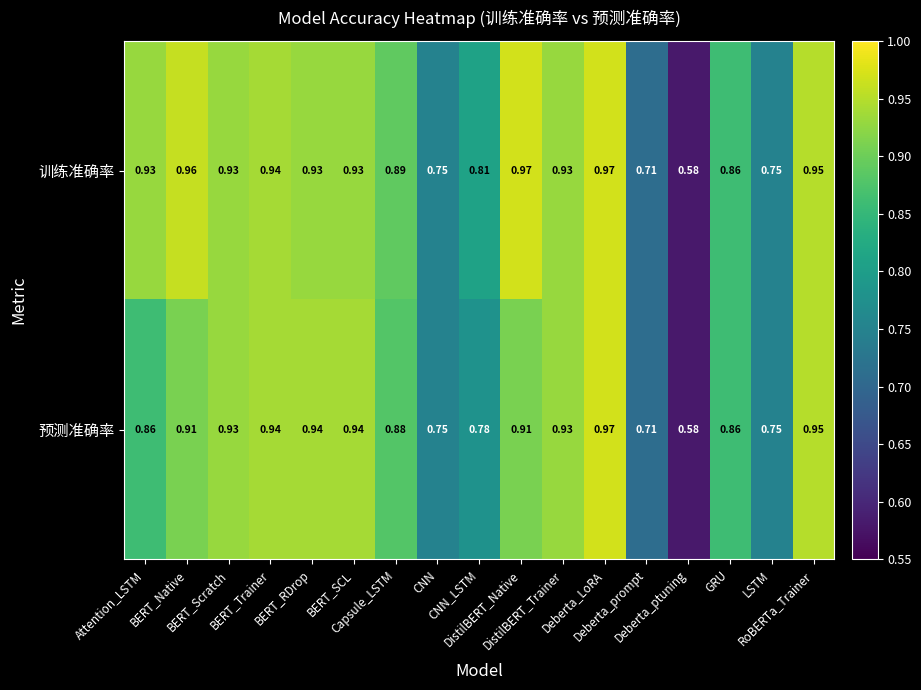

Which series has the largest total across all categories?

训练准确率